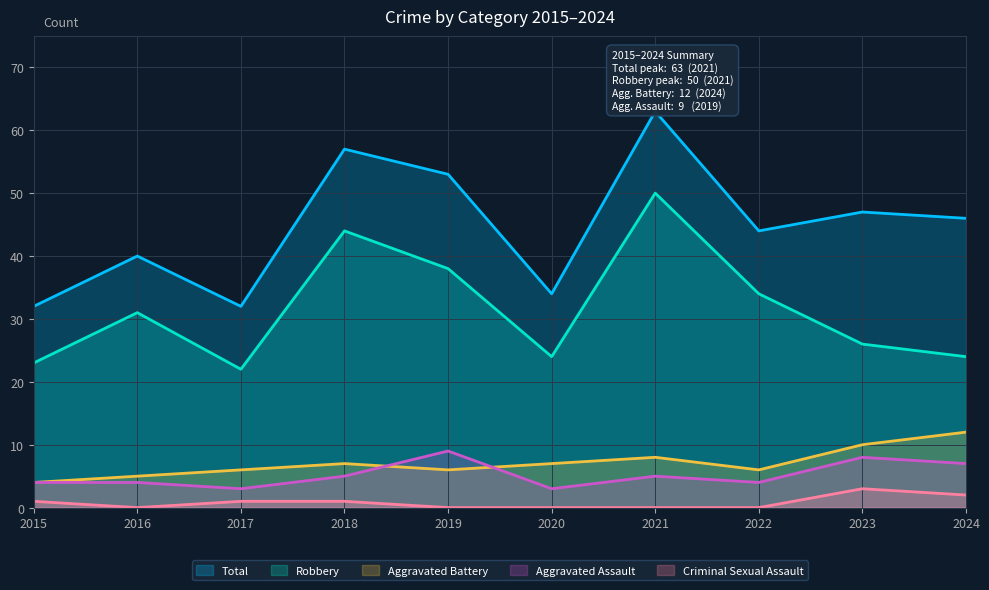

True or false: Criminal Sexual Assault and Aggravated Assault cross at least once.

False